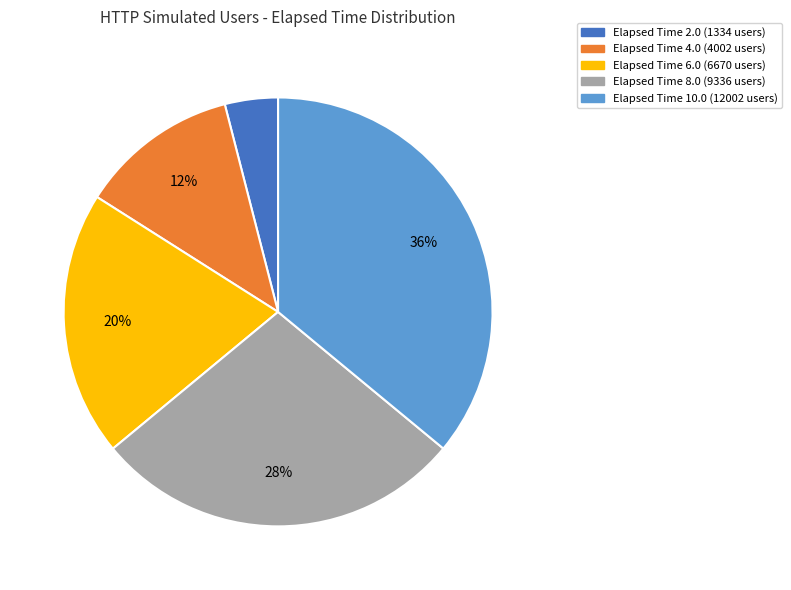

Does Elapsed Time 6.0 (6670 users) represent more than half of the total?

No